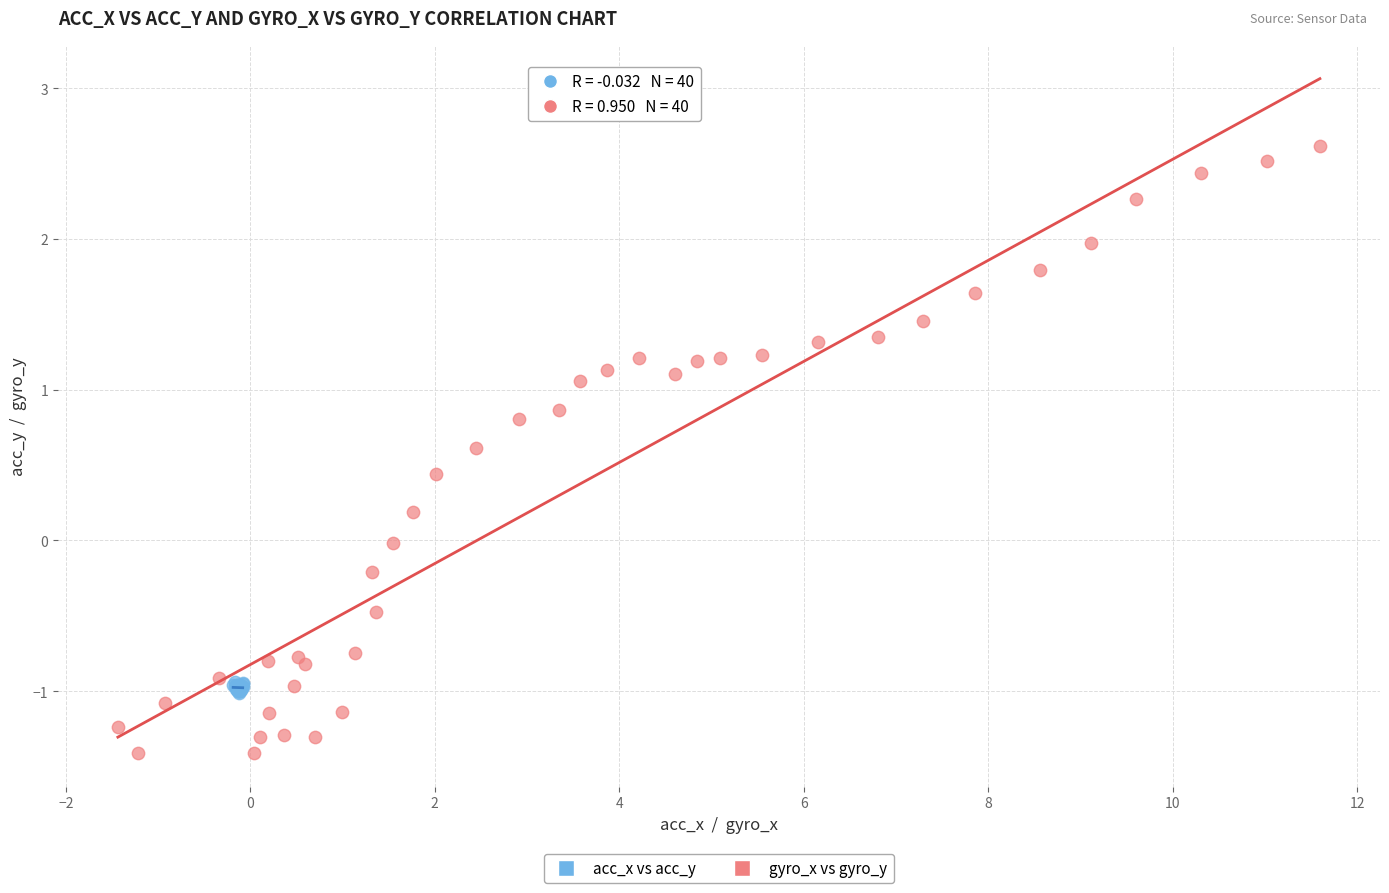

Which series has the widest spread of Y values?

gyro_x vs gyro_y